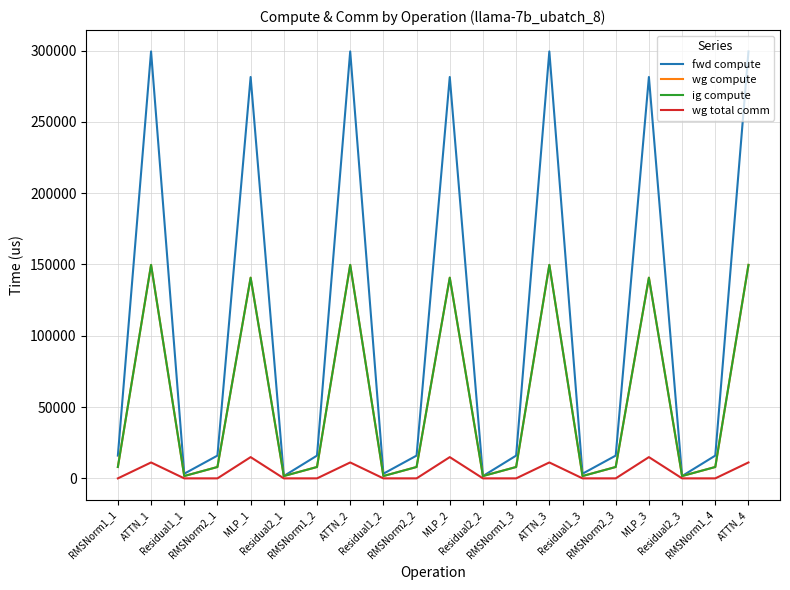

What is the total value across all series at MLP_2?

577779.4